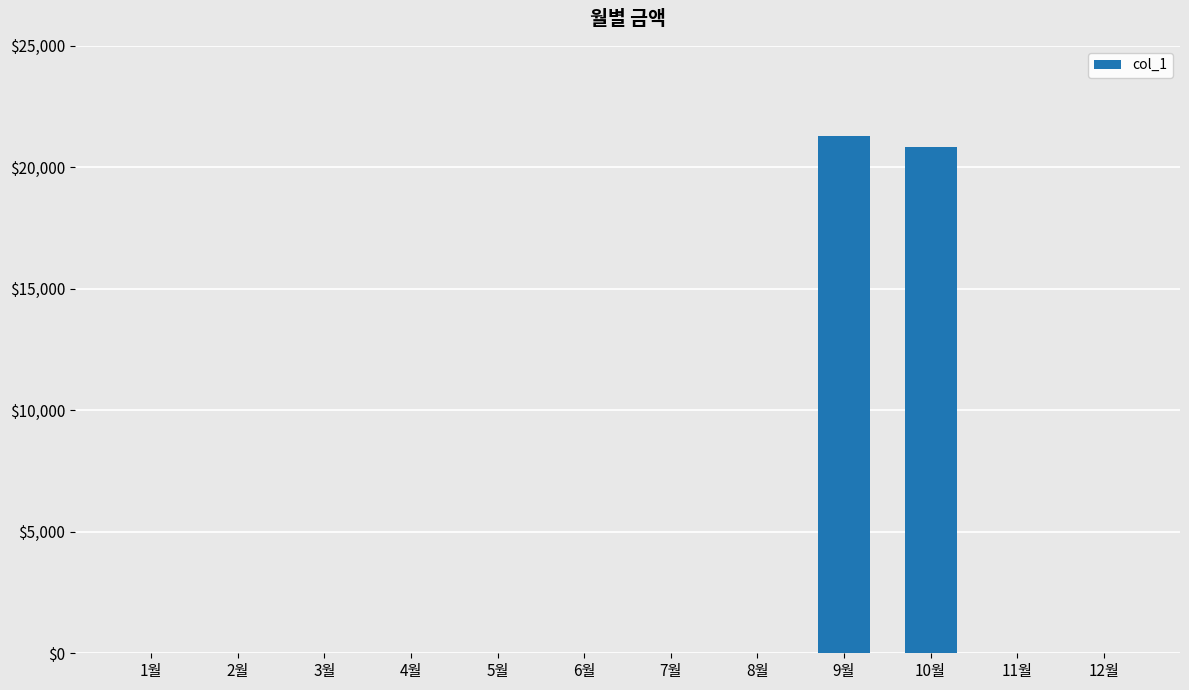

What is the change in value from 1월 to 10월?

+20820